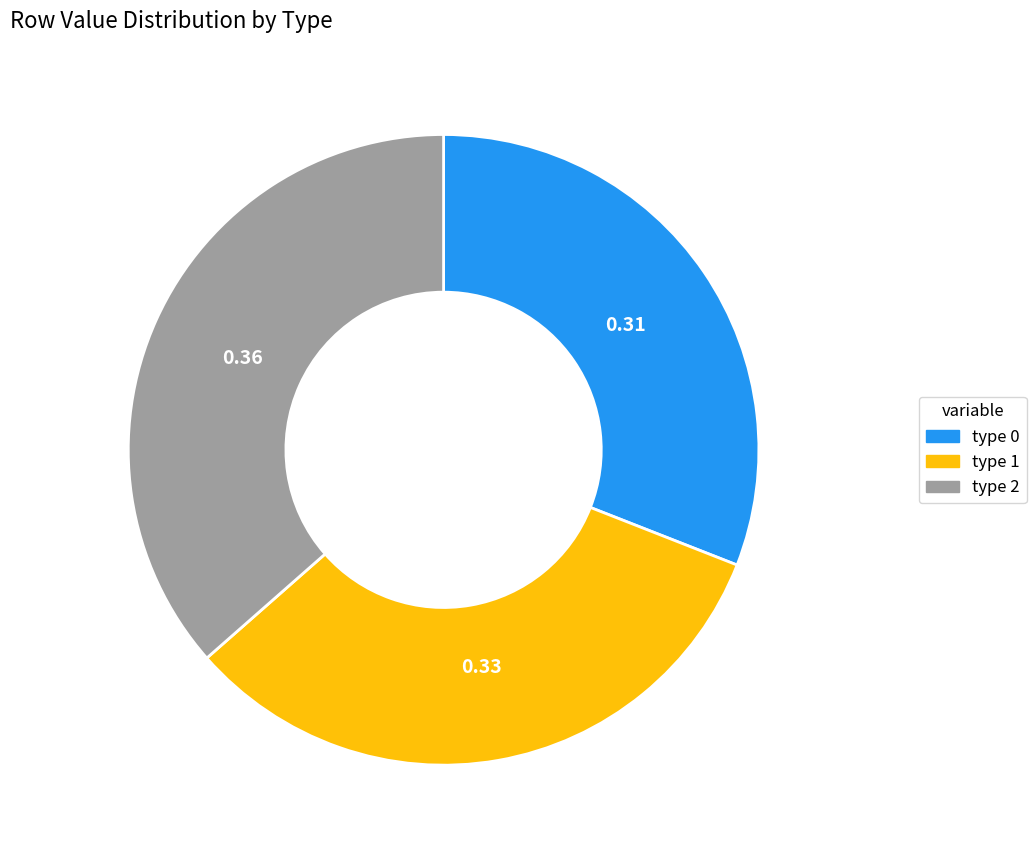

Is there a majority slice in this chart?

No